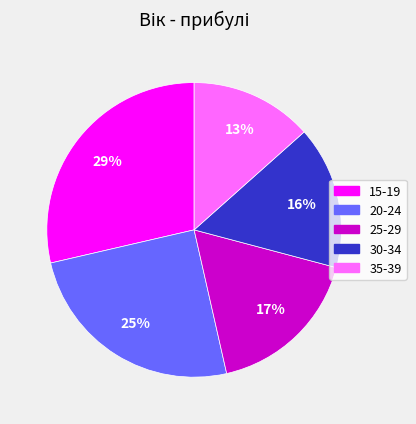

Is it true that 15-19 is 29% of the pie?

True